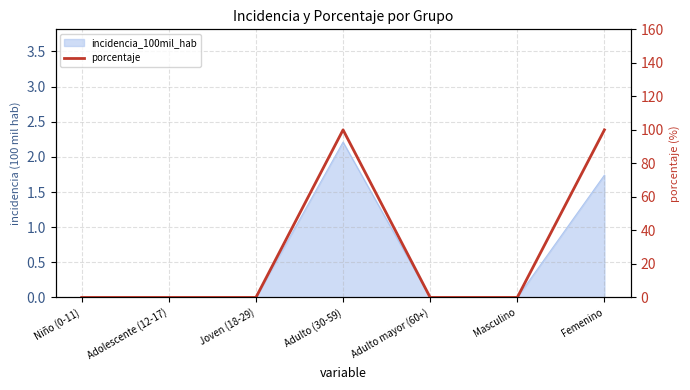

What is the label of the 1st point from the right?

Femenino